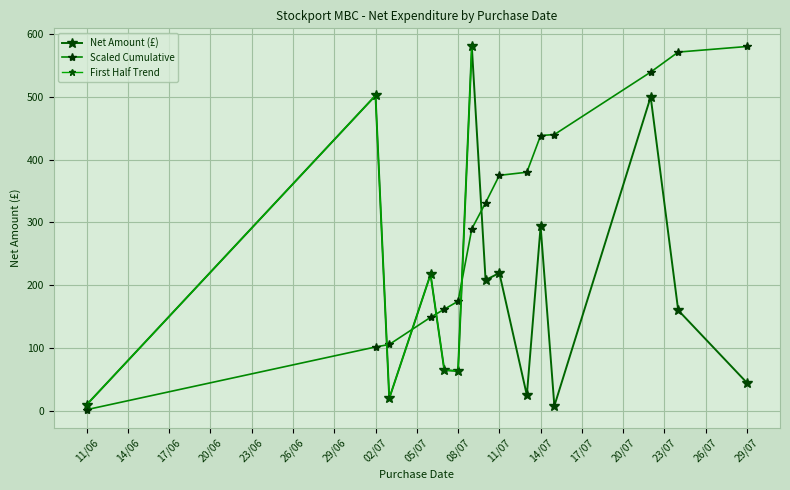

List the labels in order of value, smallest first.

09.07.2015, 09.07.2015, 07.07.2015, 09.07.2015, 09.07.2015, 07.07.2015, 08.07.2015, 07.07.2015, 29.07.2015, 03.07.2015, 08.07.2015, 15.07.2015, 08.07.2015, 11.06.2015, 09.07.2015, 03.07.2015, 08.07.2015, 10.07.2015, 08.07.2015, 10.07.2015, 08.07.2015, 09.07.2015, 06.07.2015, 06.07.2015, 13.07.2015, 29.07.2015, 06.07.2015, 06.07.2015, 07.07.2015, 06.07.2015, 02.07.2015, 14.07.2015, 24.07.2015, 10.07.2015, 14.07.2015, 11.07.2015, 22.07.2015, 22.07.2015, 02.07.2015, 09.07.2015